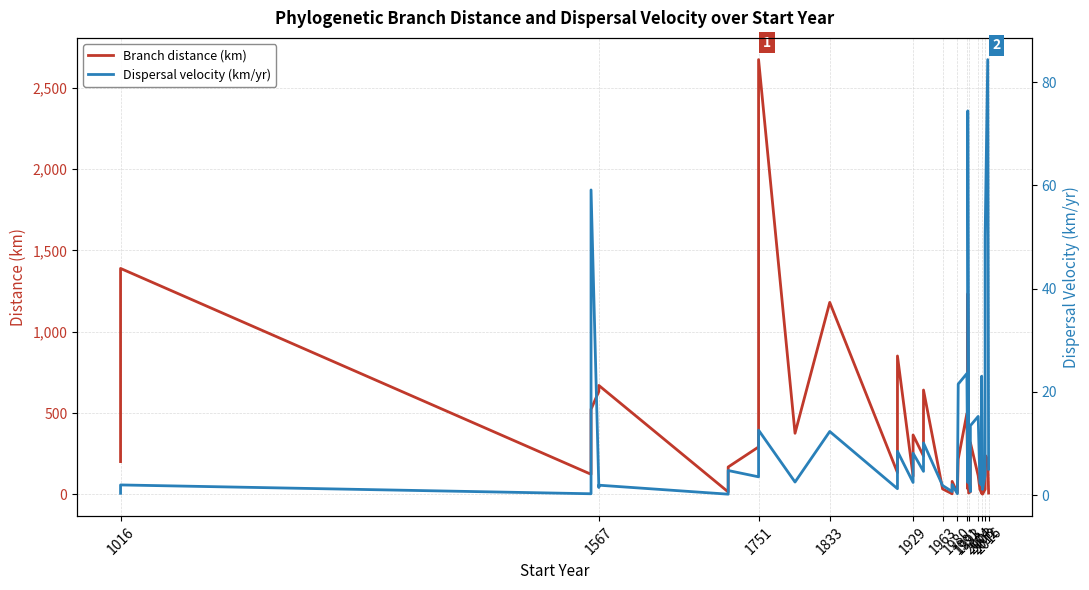

Which series has the widest spread of values?

Branch distance (km)